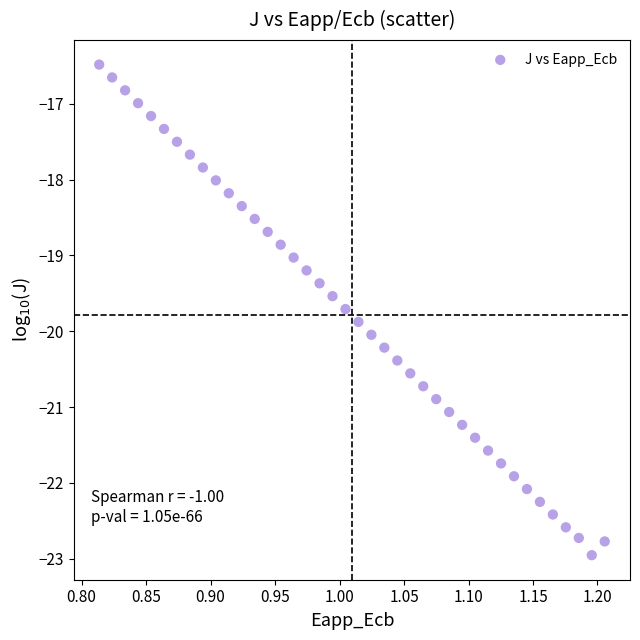

What is the range of Y values (max minus min)?

6.5